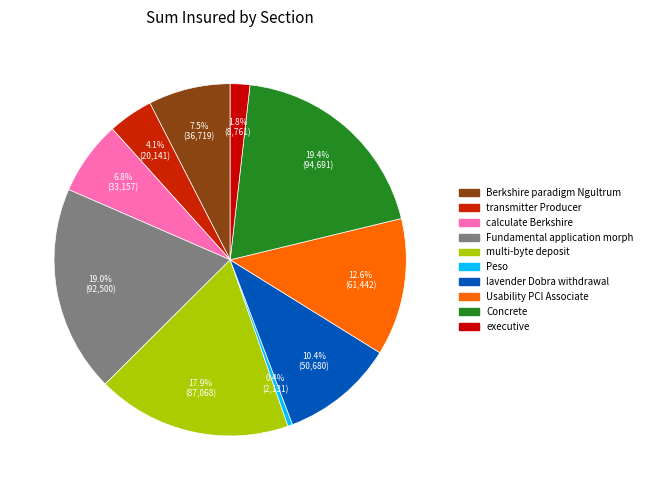

How many slices are in this pie chart?

10